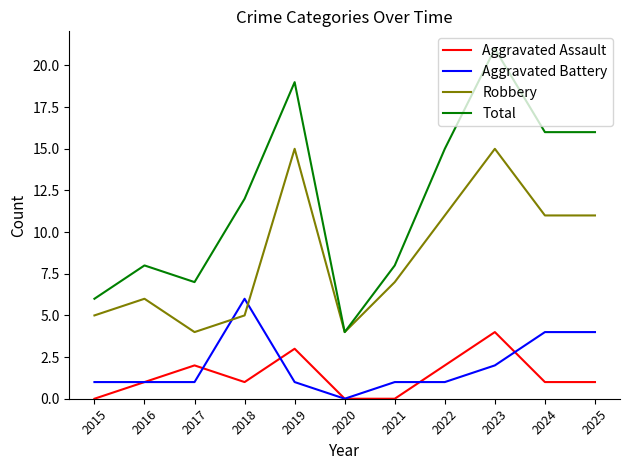

Reading left to right, list all the values displayed in this chart.

Aggravated Assault: 2015=0	2016=1	2017=2	2018=1	2019=3	2020=0	2021=0	2022=2	2023=4	2024=1	2025=1
Aggravated Battery: 2015=1	2016=1	2017=1	2018=6	2019=1	2020=0	2021=1	2022=1	2023=2	2024=4	2025=4
Robbery: 2015=5	2016=6	2017=4	2018=5	2019=15	2020=4	2021=7	2022=11	2023=15	2024=11	2025=11
Total: 2015=6	2016=8	2017=7	2018=12	2019=19	2020=4	2021=8	2022=15	2023=21	2024=16	2025=16